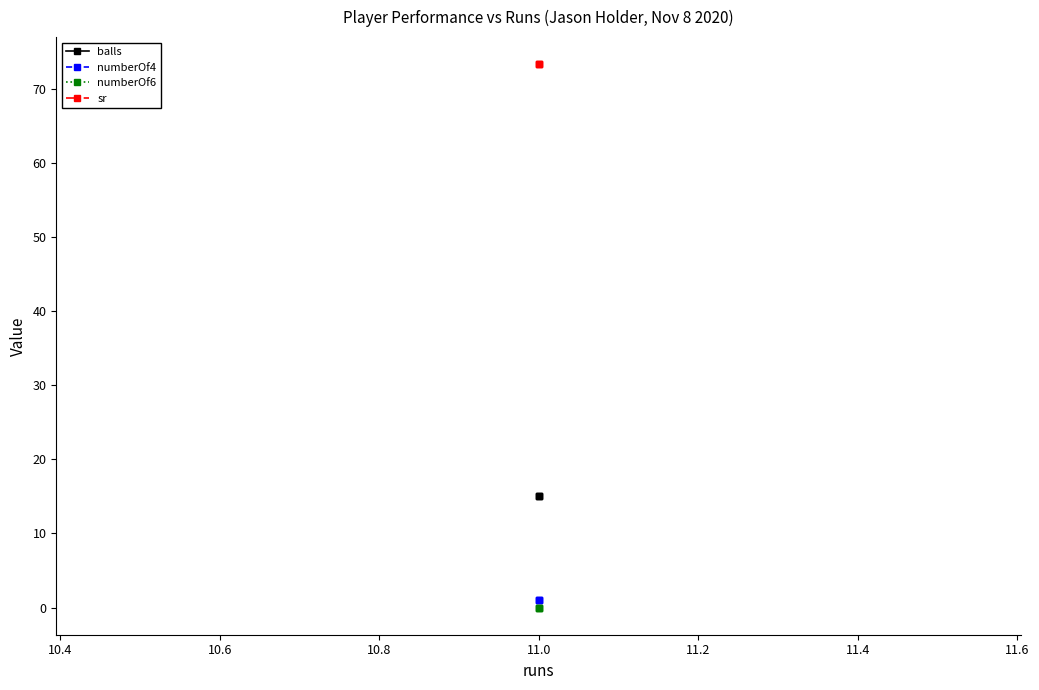

How many lines are shown in the chart?

4